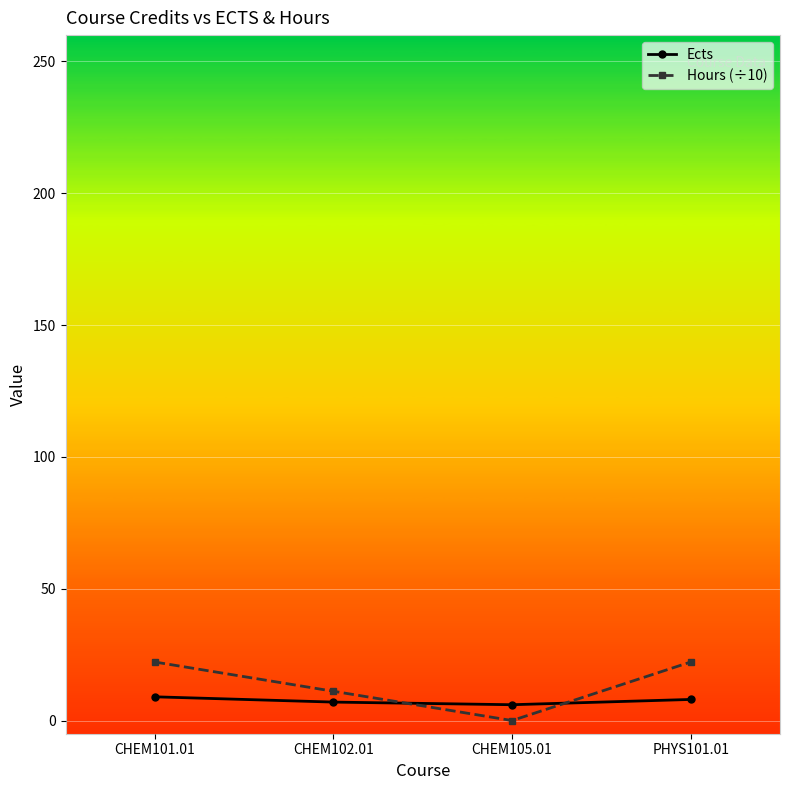

What is the label of the 4th point from the right?

CHEM101.01